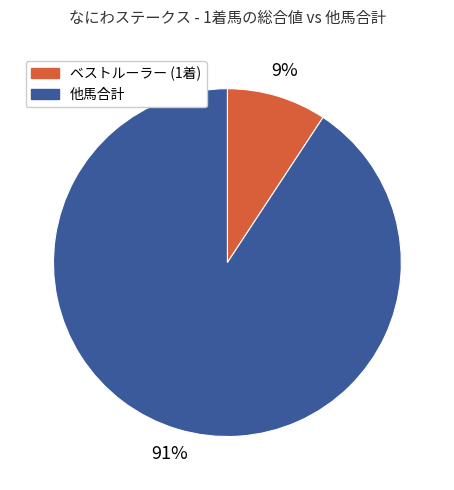

Is there any slice that represents more than half of the pie?

Yes